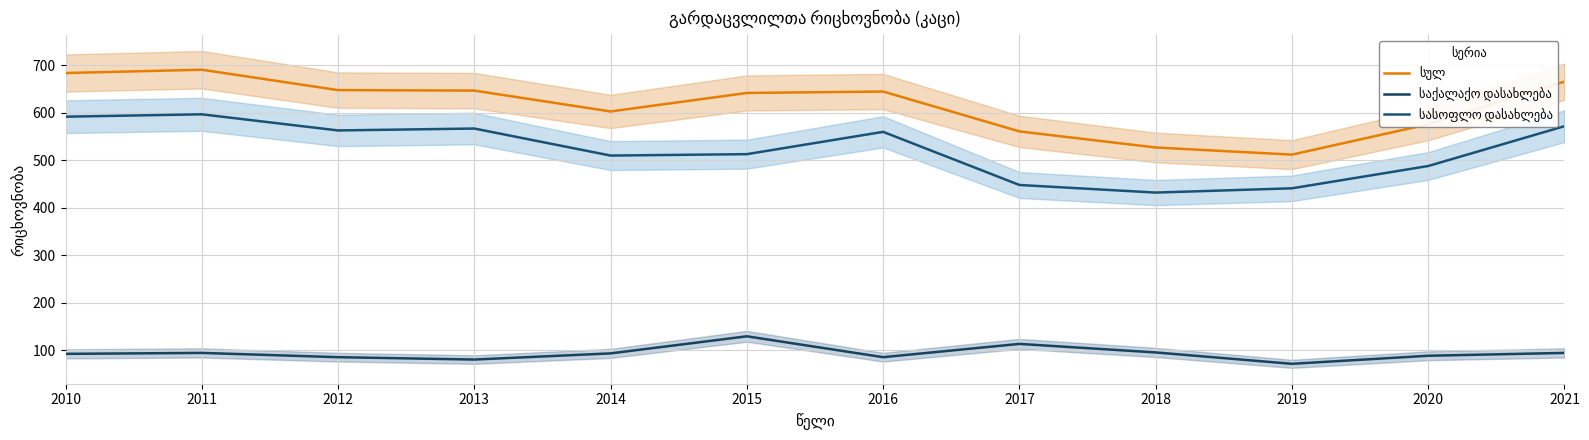

Is the value of სასოფლო დასახლება at 2012 greater than the value of სულ at 2012?

No